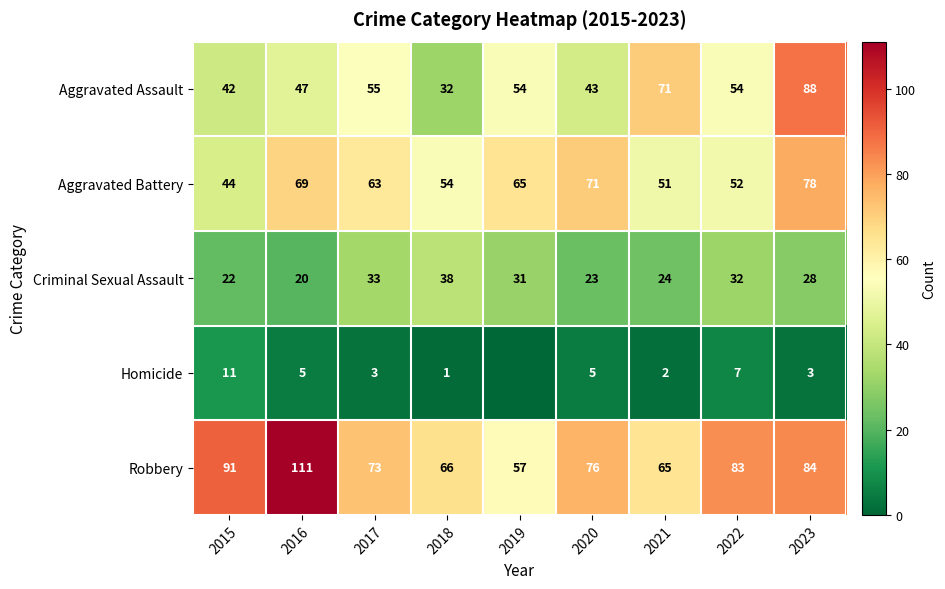

What is the total value across all series at 2015?

210